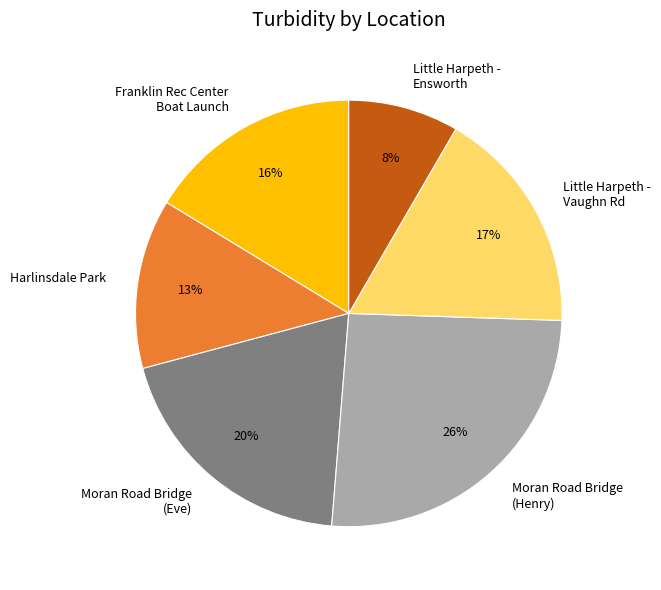

To the nearest percent, what is the combined percentage of Franklin Rec Center Boat Launch and Moran Road Bridge (Henry)?

42%